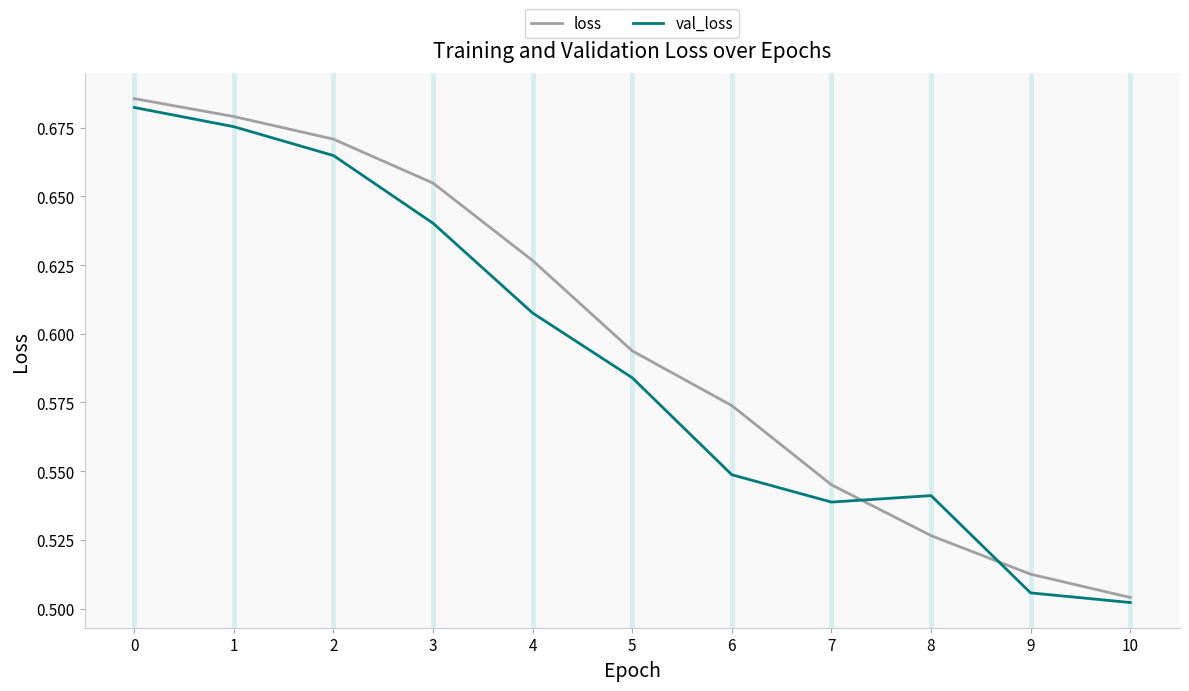

Which category has the lowest value in the loss series?

10